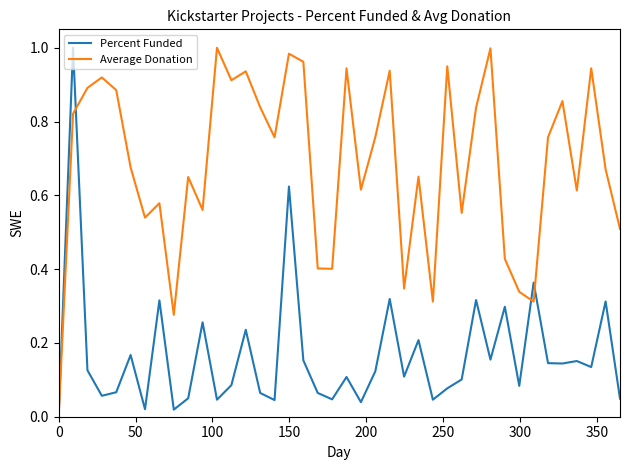

Which series has the largest total across all categories?

Average Donation